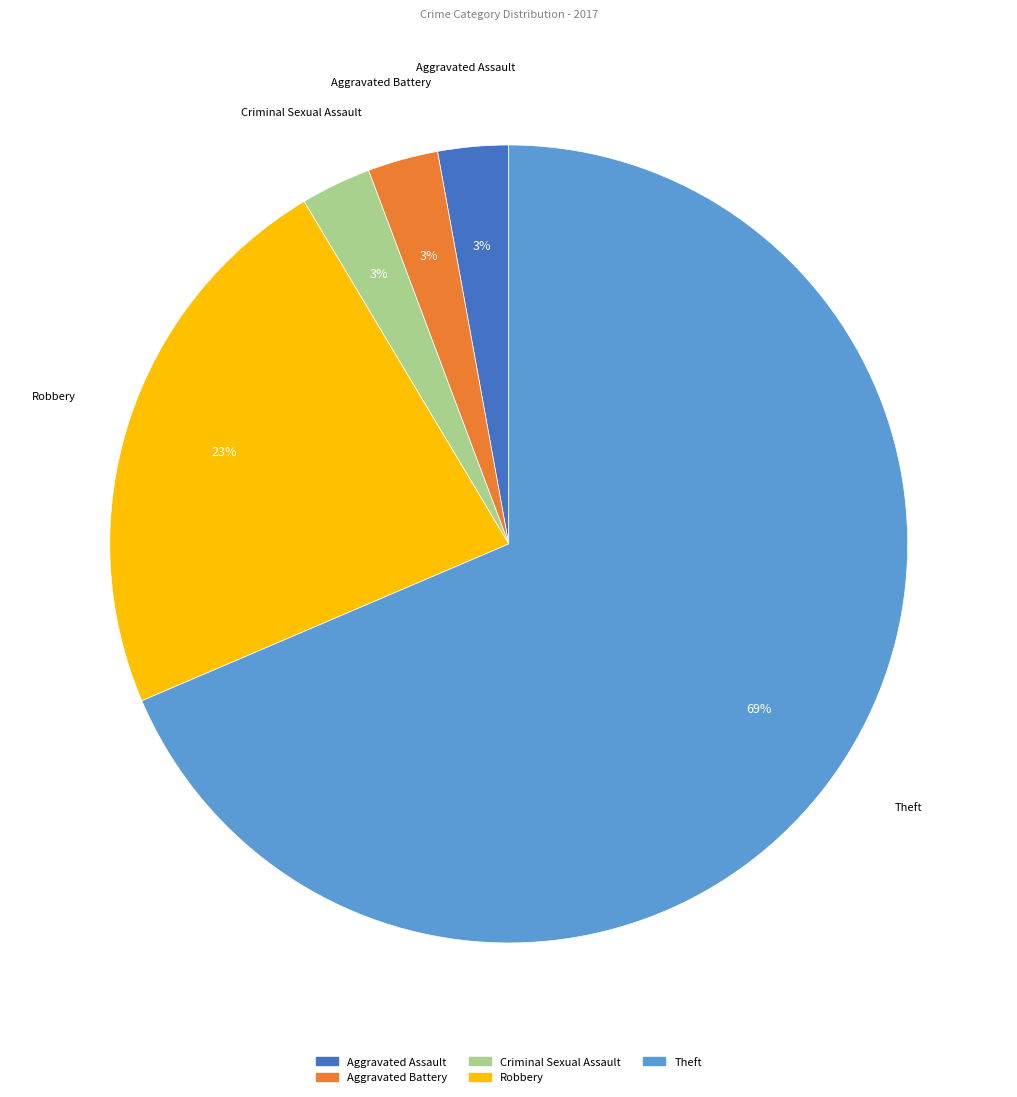

Is the sum of Robbery and Criminal Sexual Assault greater than half?

No